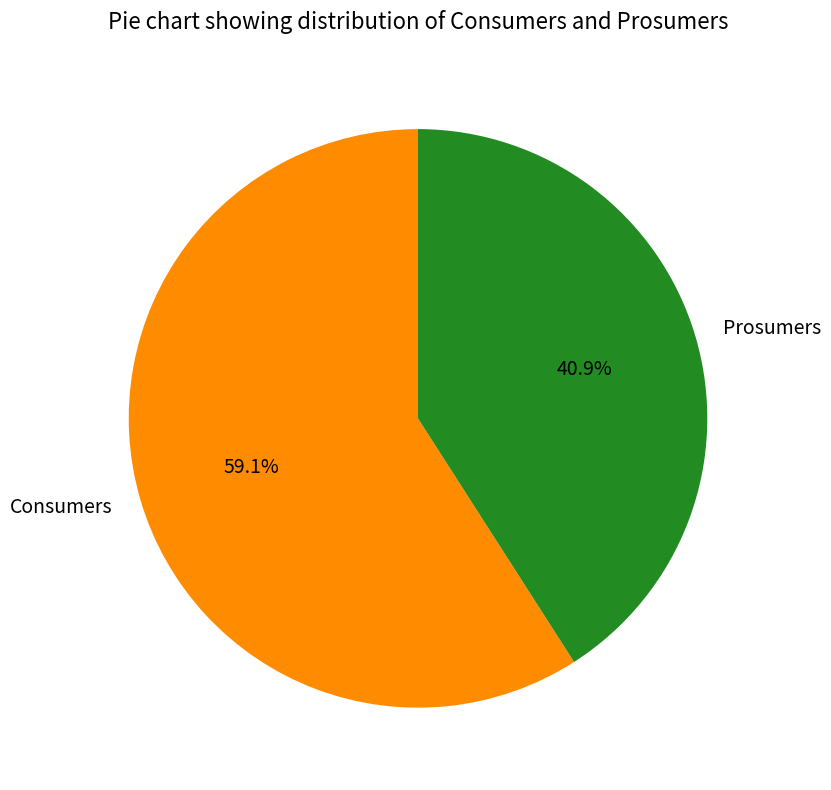

Between Prosumers and Consumers, which is larger?

Consumers